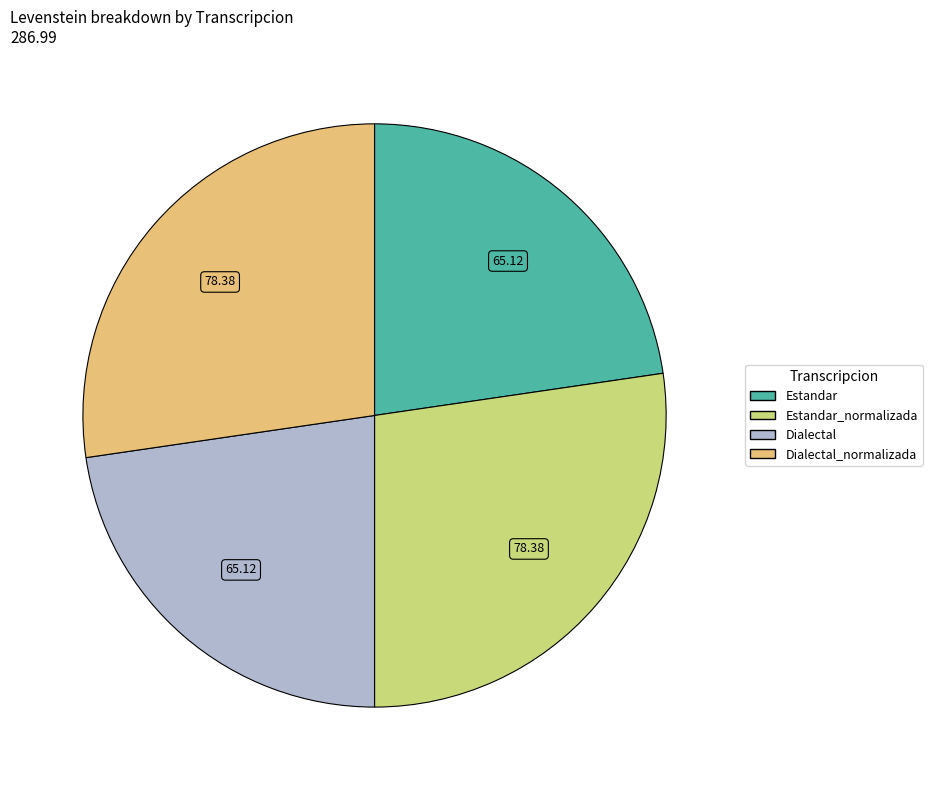

Is there any slice that represents more than half of the pie?

No